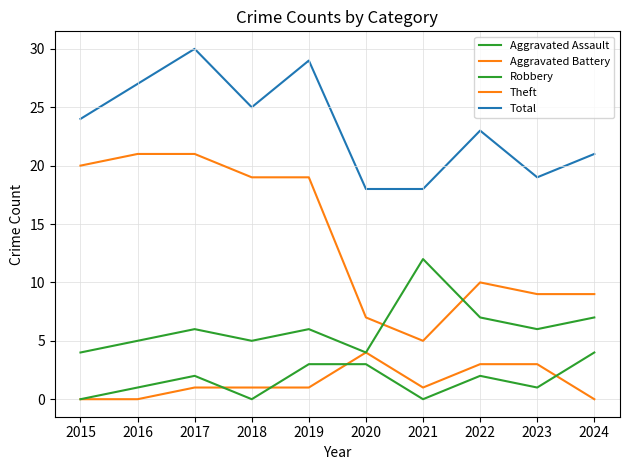

What is the total value across all series at 2021?

36